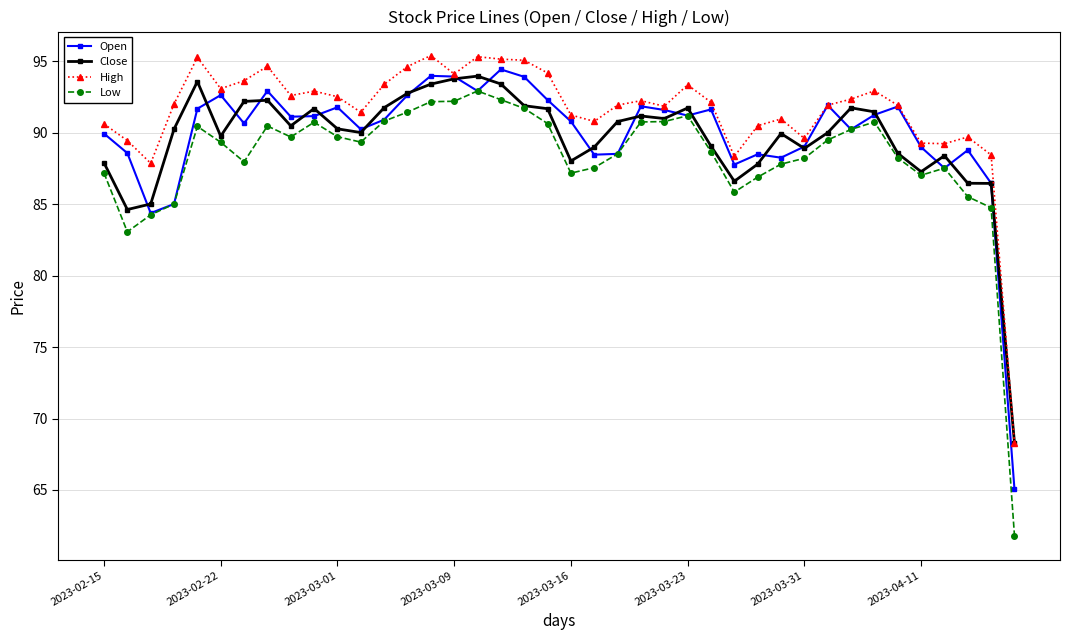

Which series has the largest range (max minus min)?

Low